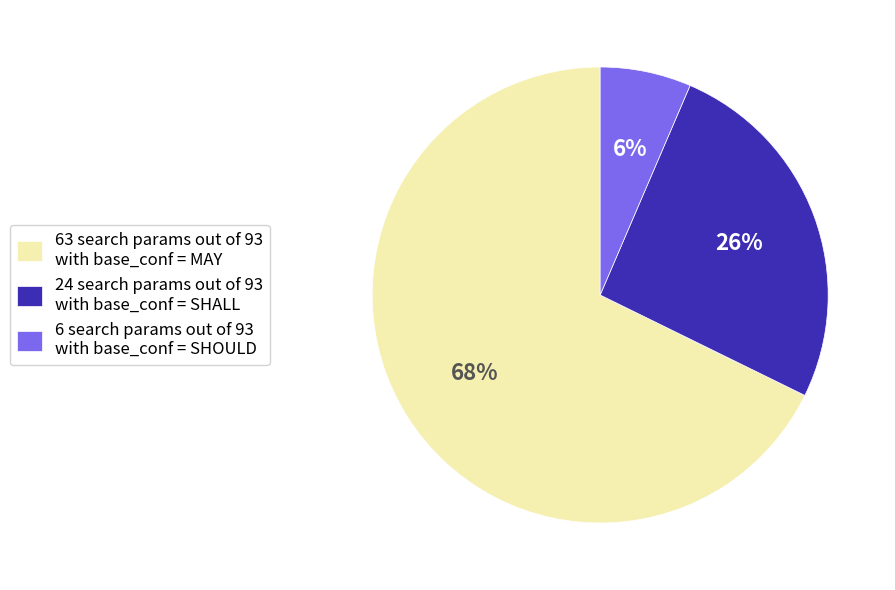

To the nearest percent, what percentage of the pie is 63 search params out of 93 with base_conf = MAY?

68%